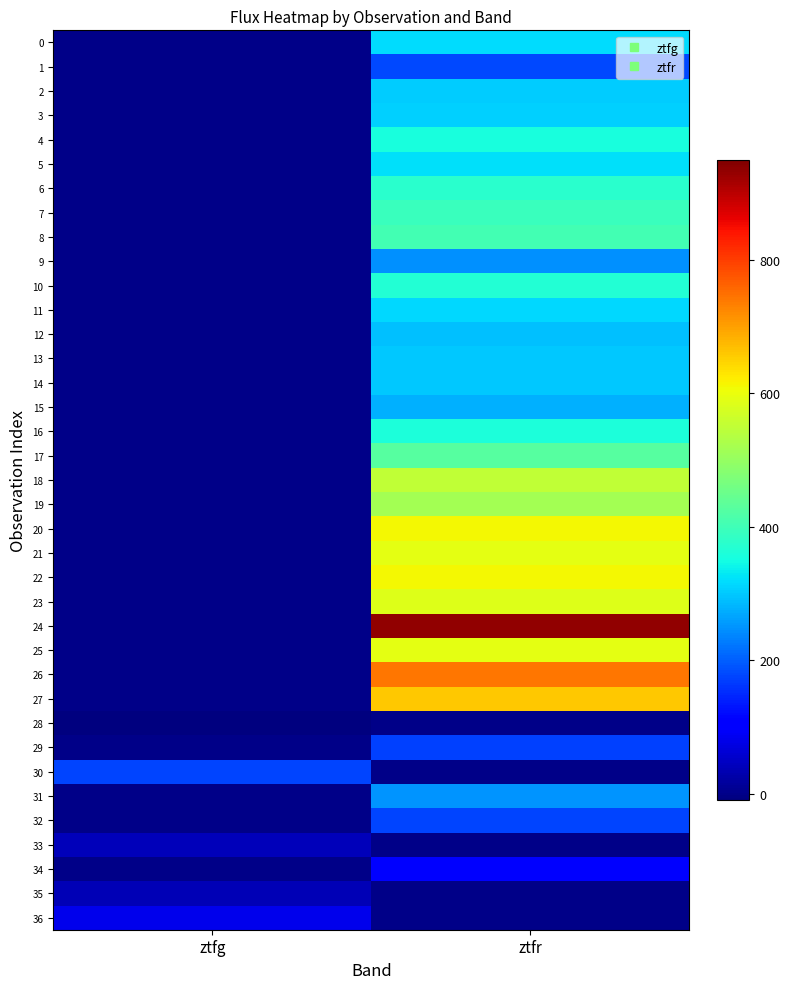

What is the spread (max minus min) of values at ztfg?

184.1